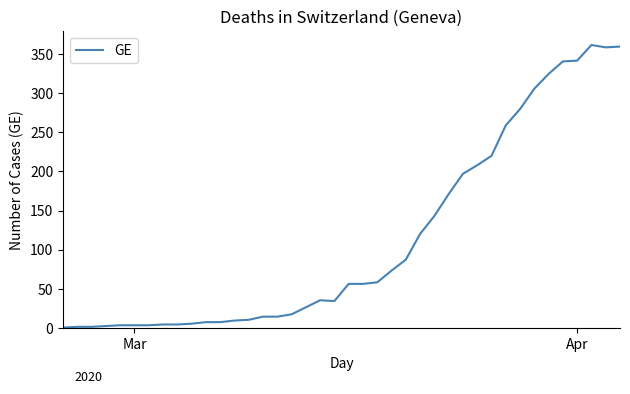

What is the greatest value displayed?

362